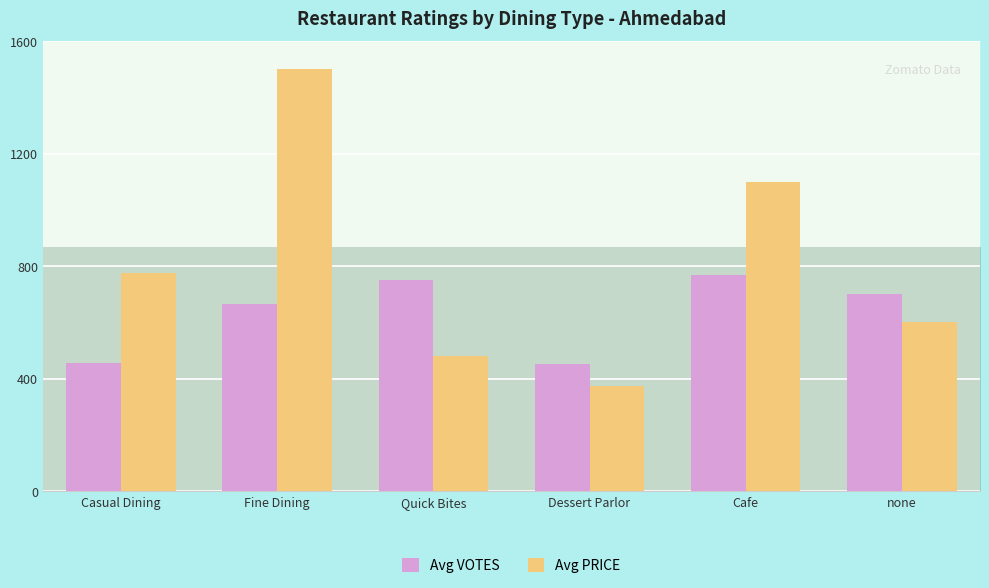

The Avg PRICE series shows 775.0 at Casual Dining. True or false?

True